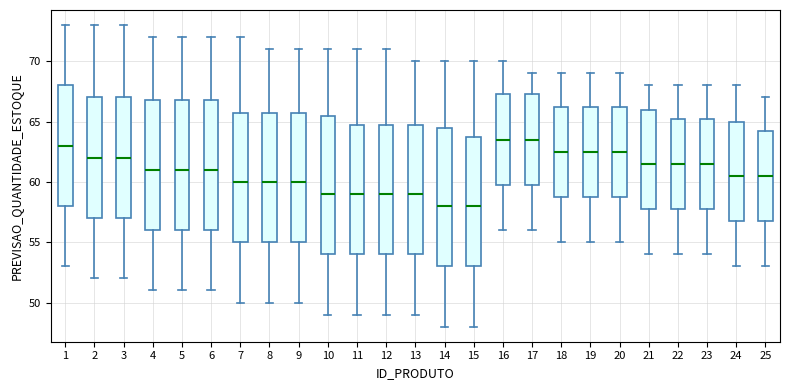

Reading left to right, read every box against the y-axis: the position of its median line, the range the box covers, and the ends of its whiskers. The values are not printed on the chart, so give them approximately, as read against the axis.

1: median 63.0, box 58.0 to 68.0, whiskers 53.0 to 73.0
2: median 62.0, box 57.0 to 67.0, whiskers 52.0 to 73.0
3: median 62.0, box 57.0 to 67.0, whiskers 52.0 to 73.0
4: median 61.0, box 56.0 to 67.0, whiskers 51.0 to 72.0
5: median 61.0, box 56.0 to 67.0, whiskers 51.0 to 72.0
6: median 61.0, box 56.0 to 67.0, whiskers 51.0 to 72.0
7: median 60.0, box 55.0 to 66.0, whiskers 50.0 to 72.0
8: median 60.0, box 55.0 to 66.0, whiskers 50.0 to 71.0
9: median 60.0, box 55.0 to 66.0, whiskers 50.0 to 71.0
10: median 59.0, box 54.0 to 65.5, whiskers 49.0 to 71.0
11: median 59.0, box 54.0 to 65.0, whiskers 49.0 to 71.0
12: median 59.0, box 54.0 to 65.0, whiskers 49.0 to 71.0
13: median 59.0, box 54.0 to 65.0, whiskers 49.0 to 70.0
14: median 58.0, box 53.0 to 64.5, whiskers 48.0 to 70.0
15: median 58.0, box 53.0 to 64.0, whiskers 48.0 to 70.0
16: median 63.5, box 60.0 to 67.5, whiskers 56.0 to 70.0
17: median 63.5, box 60.0 to 67.5, whiskers 56.0 to 69.0
18: median 62.5, box 59.0 to 66.5, whiskers 55.0 to 69.0
19: median 62.5, box 59.0 to 66.5, whiskers 55.0 to 69.0
20: median 62.5, box 59.0 to 66.5, whiskers 55.0 to 69.0
21: median 61.5, box 58.0 to 66.0, whiskers 54.0 to 68.0
22: median 61.5, box 58.0 to 65.5, whiskers 54.0 to 68.0
23: median 61.5, box 58.0 to 65.5, whiskers 54.0 to 68.0
24: median 60.5, box 57.0 to 65.0, whiskers 53.0 to 68.0
25: median 60.5, box 57.0 to 64.5, whiskers 53.0 to 67.0